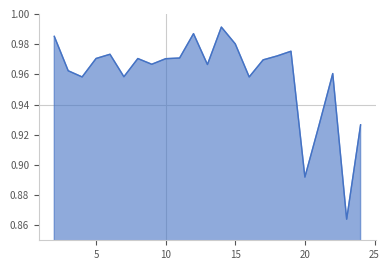

Reading left to right, what are all the values shown in this chart?

2=1.0	3=1.0	4=1.0	5=1.0	6=1.0	7=1.0	8=1.0	9=1.0	10=1.0	11=1.0	12=1.0	13=1.0	14=1.0	15=1.0	16=1.0	17=1.0	18=1.0	19=1.0	20=0.9	21=0.9	22=1.0	23=0.9	24=0.9